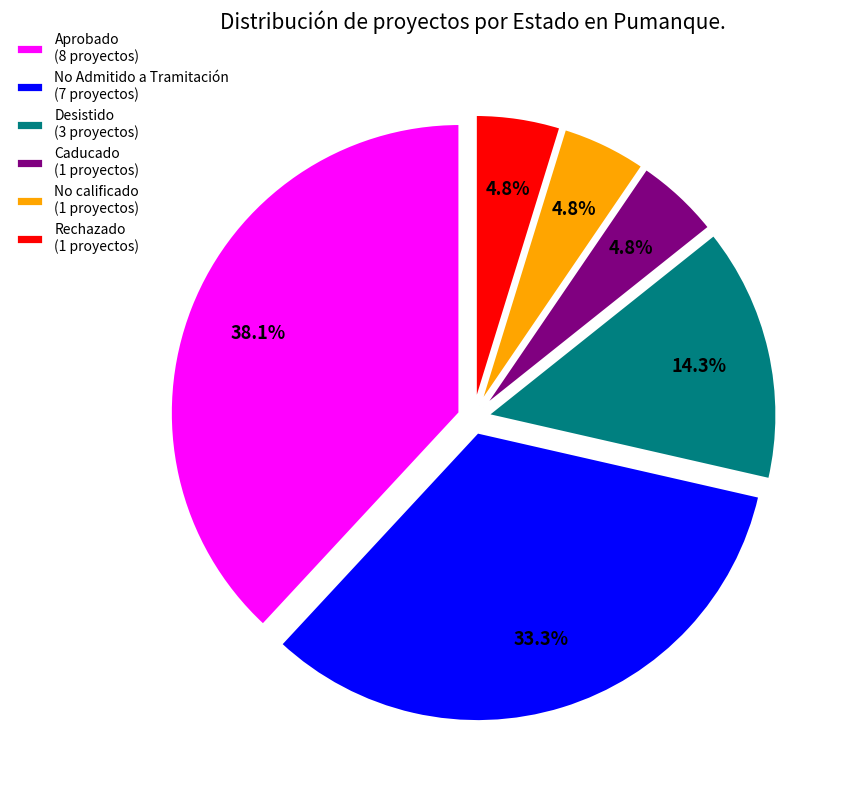

Combined, do Desistido and Caducado account for over 50%?

No